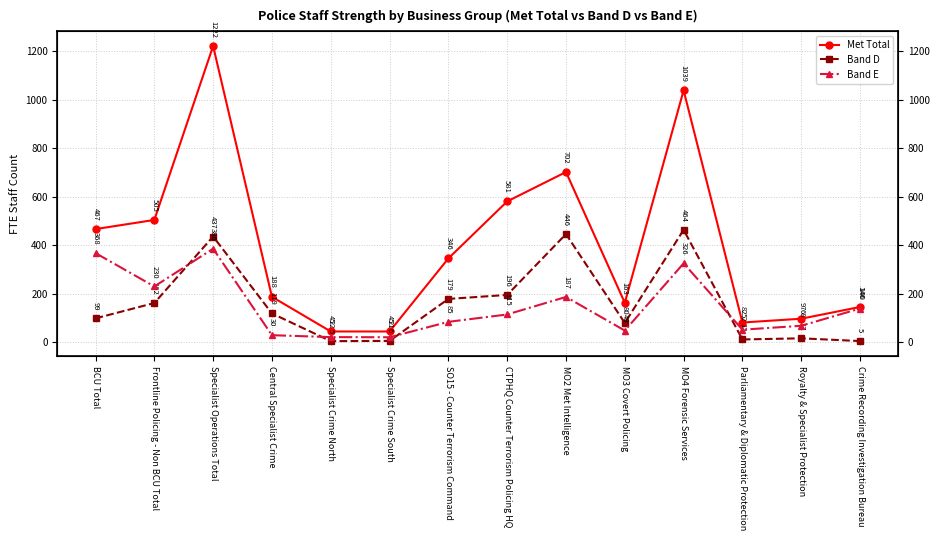

Between Royalty & Specialist Protection and Crime Recording Investigation Bureau, which series saw the biggest shift?

Band E